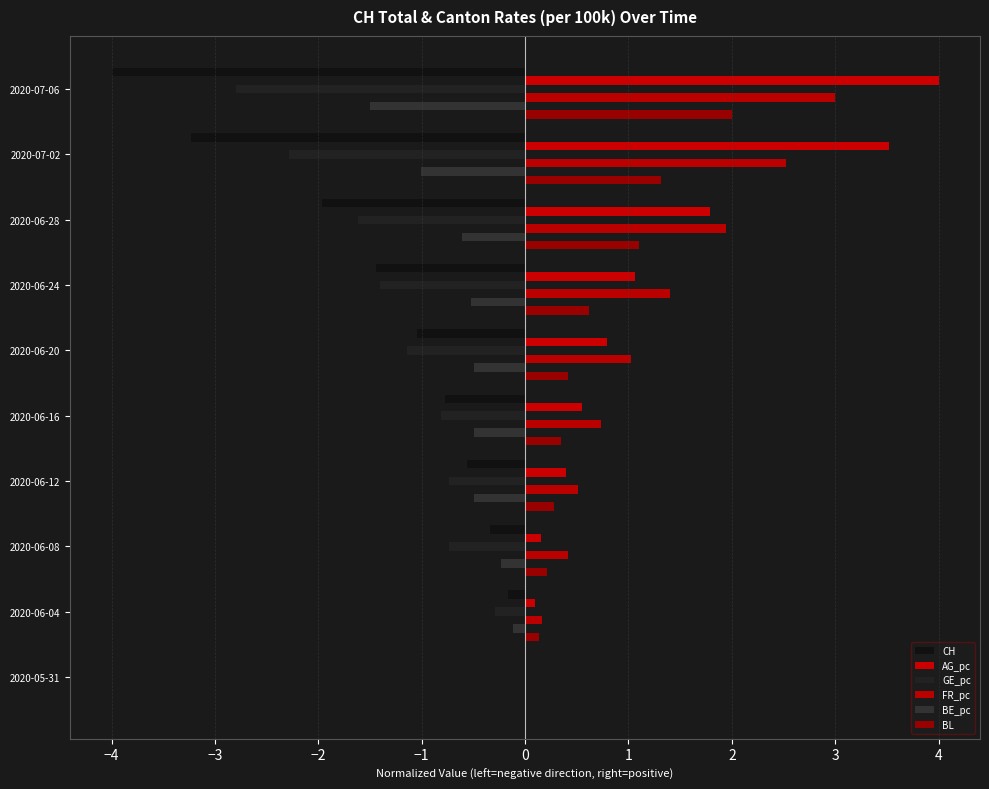

Which category has the highest value across all series?

2020-07-06